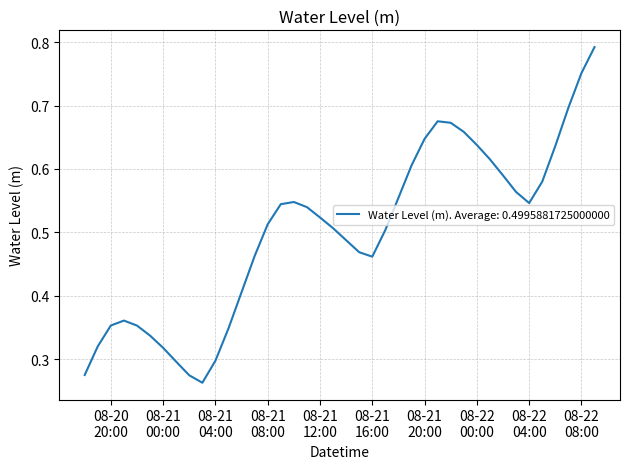

Does the chart have visible grid lines?

Yes